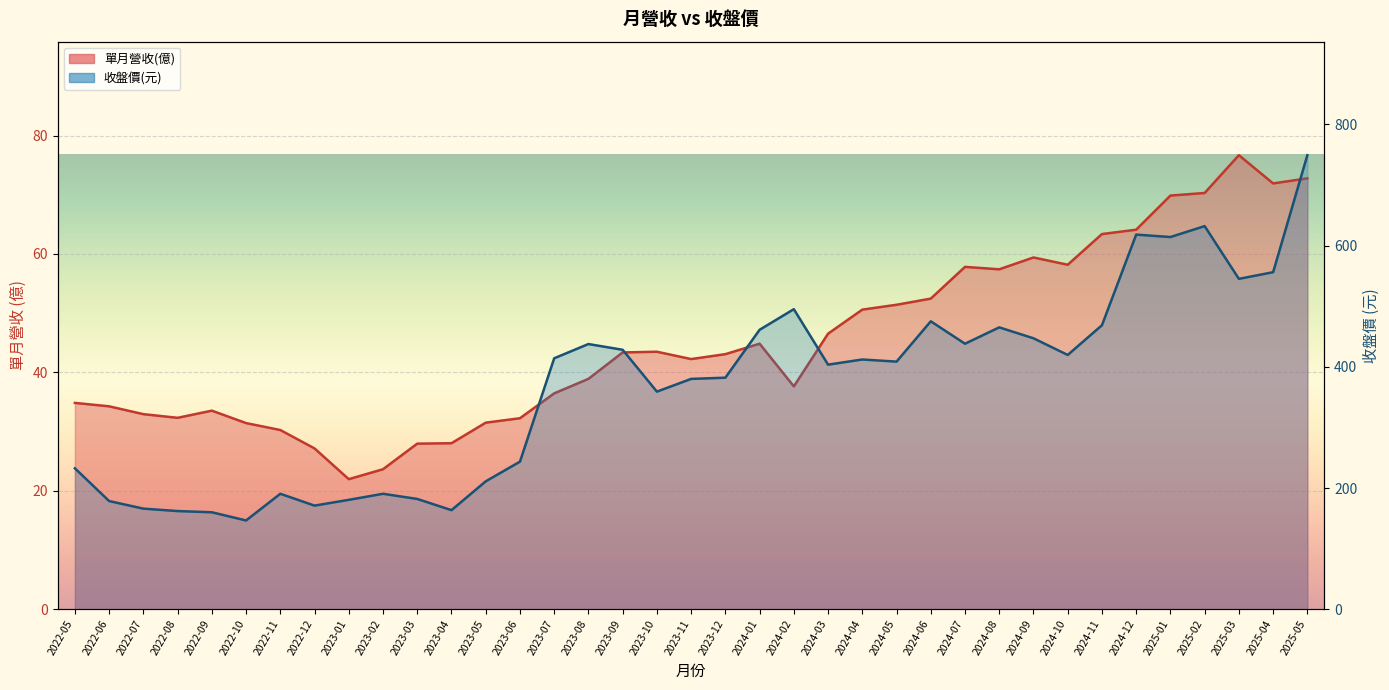

True or false: 收盤價(元) and 單月營收(億) cross at least once.

False